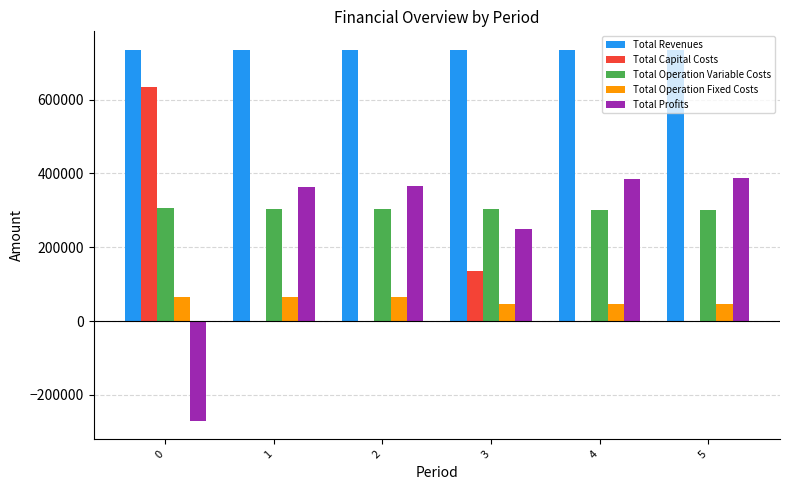

What is the average value of the Total Capital Costs series?

128266.8